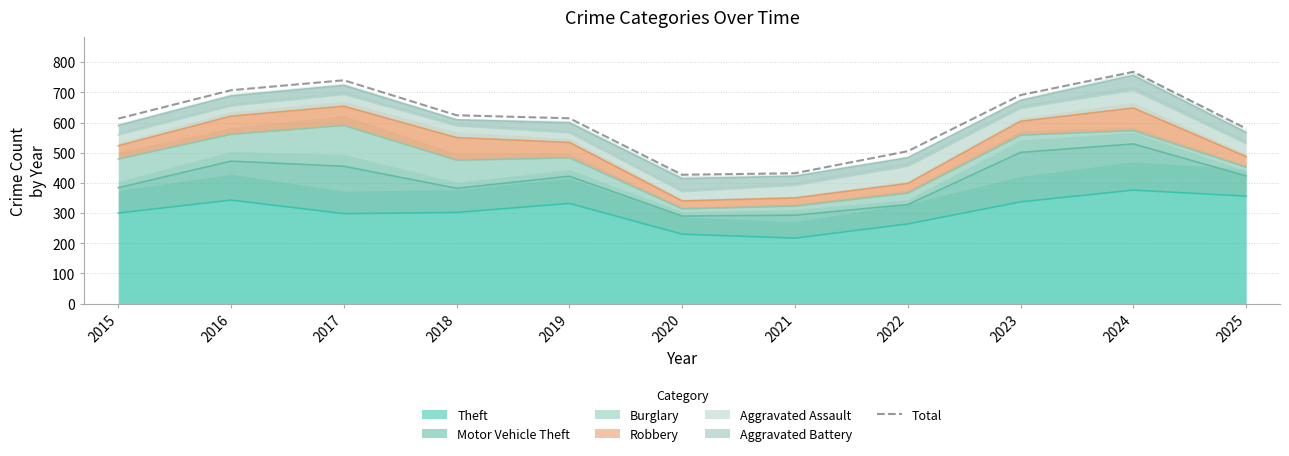

Does the chart display data point markers on the line(s)?

No